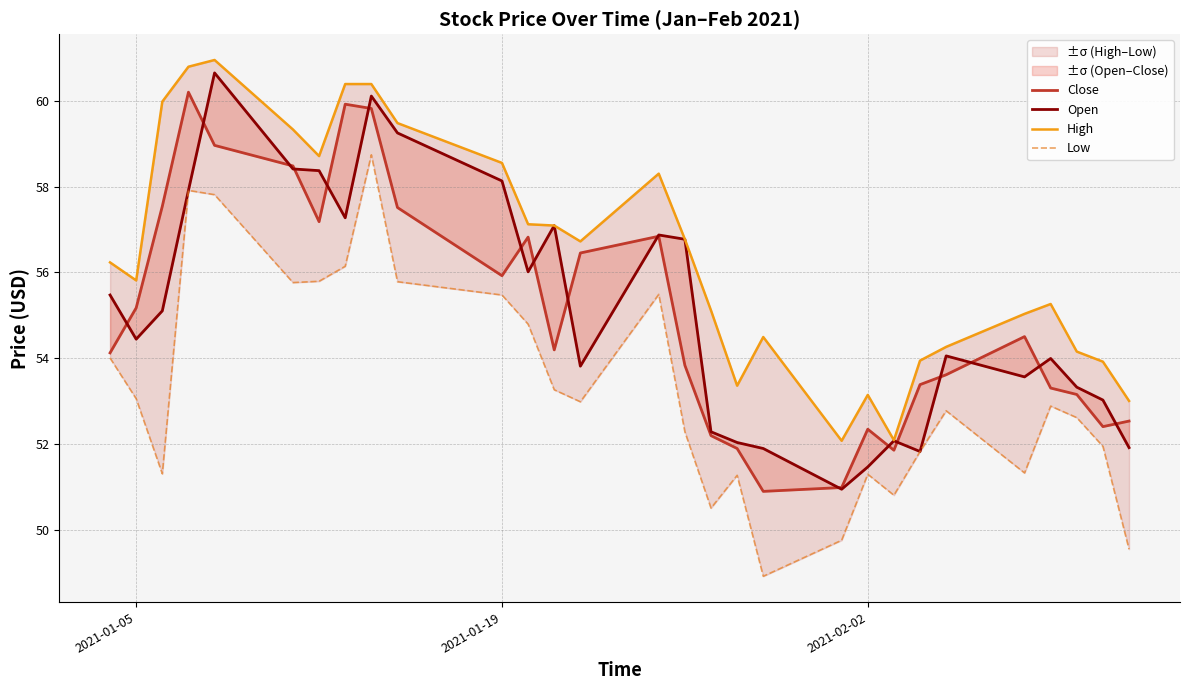

Is the value of Close at 17 greater than the value of High at 25?

No